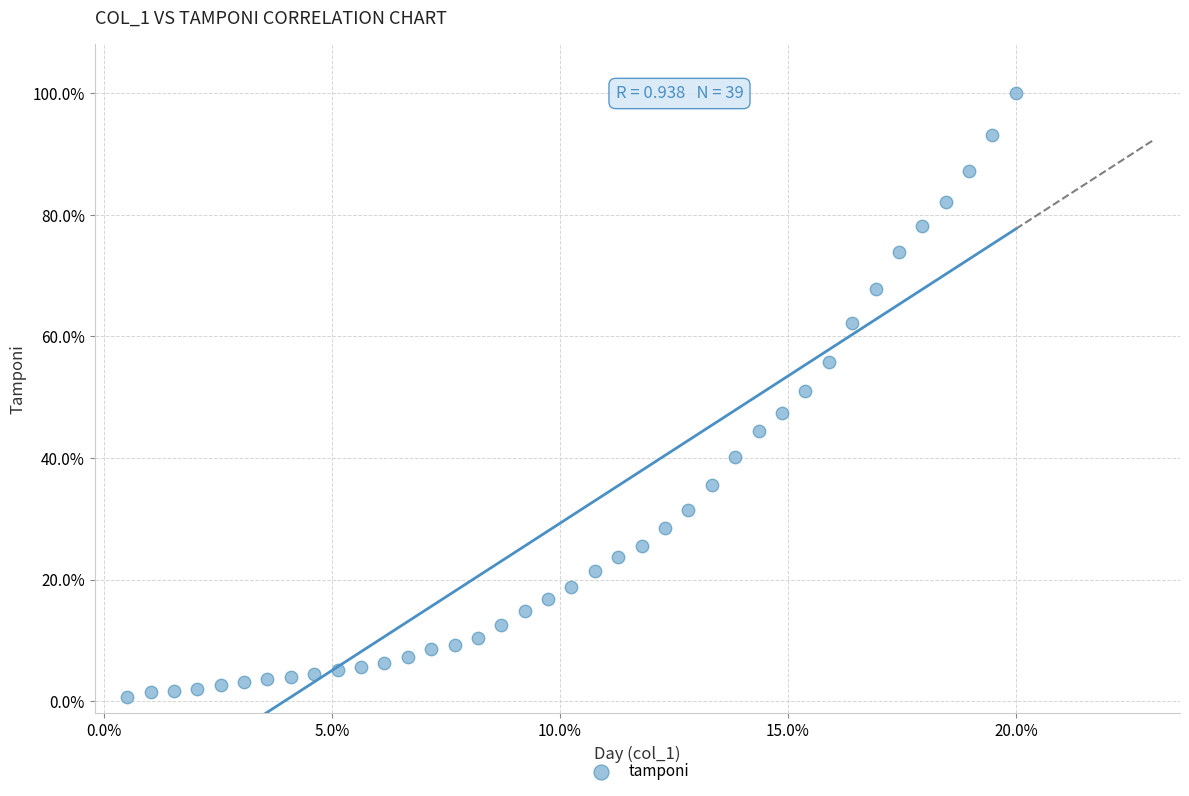

What is the range of Y values (max minus min)?

99.3